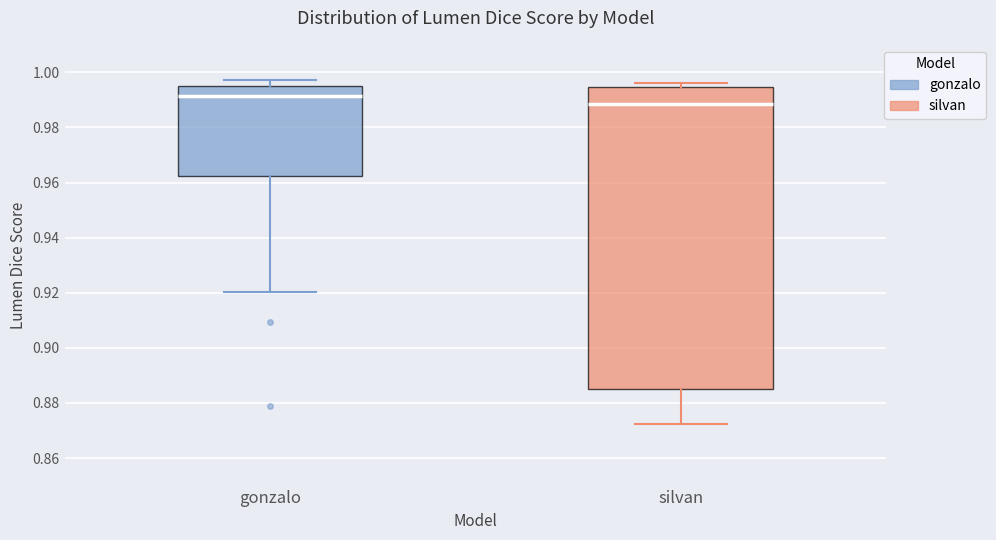

Where does the median line of the box for gonzalo sit on the y-axis? The values are not printed on the chart, so give them approximately, as read against the axis.

0.992